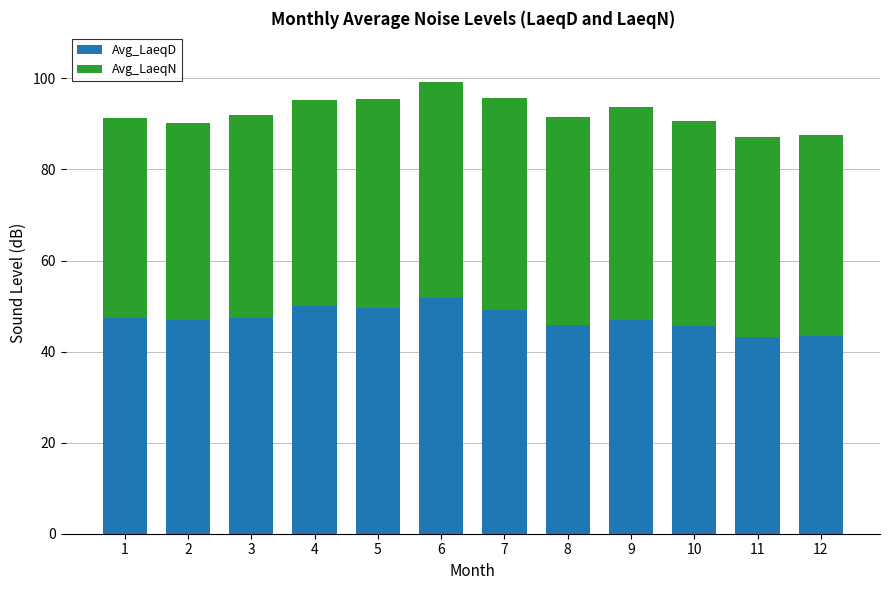

The Avg_LaeqD series shows 78.4 at 5. True or false?

False